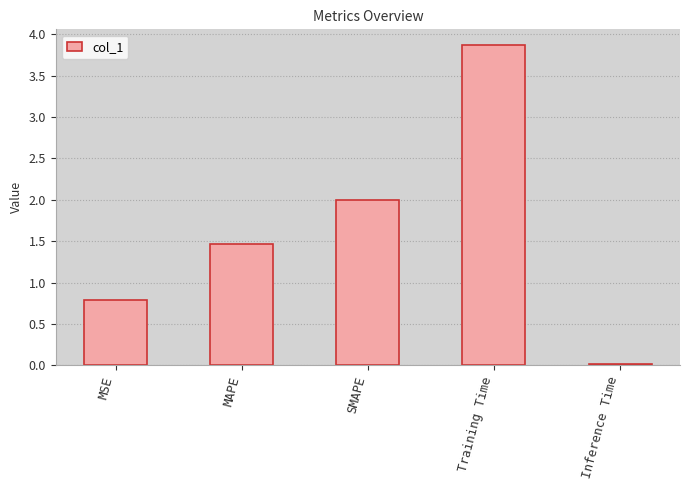

At which category does the chart reach its peak across all series?

Training Time